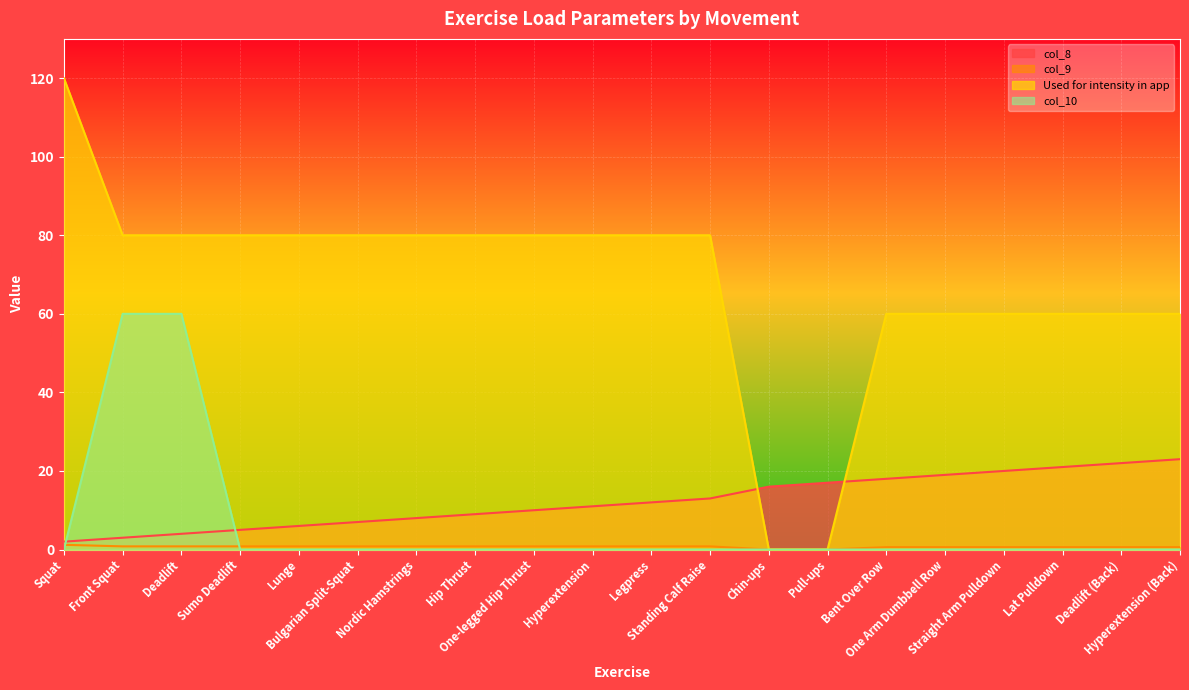

True or false: Used for intensity in app has more than 2 interior local peaks.

False